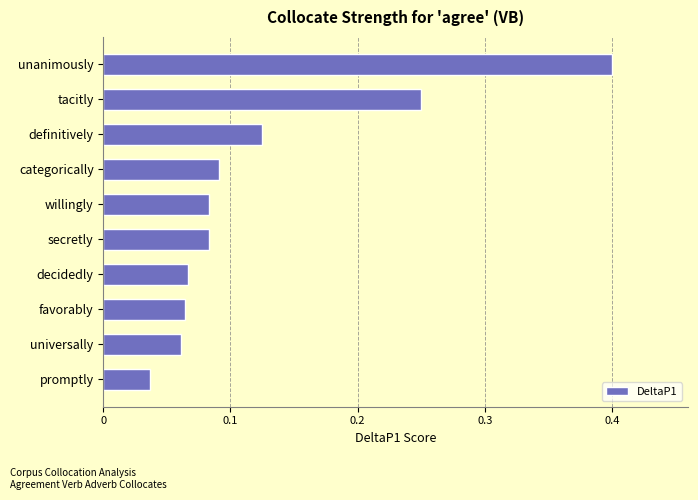

Where is the data nearest to the value 0?

promptly